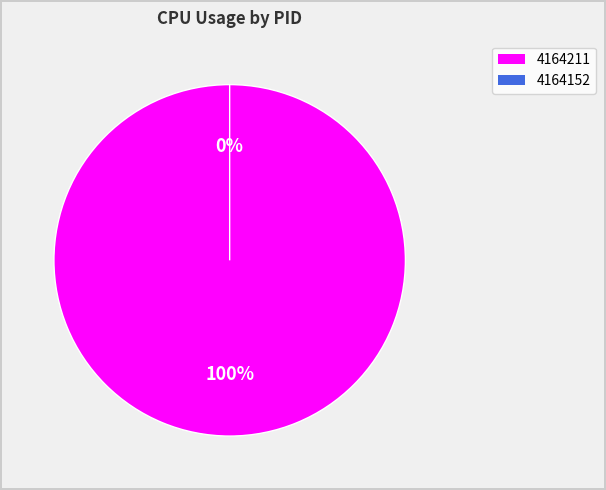

Which has a higher value, 4164211 or 4164152?

4164211